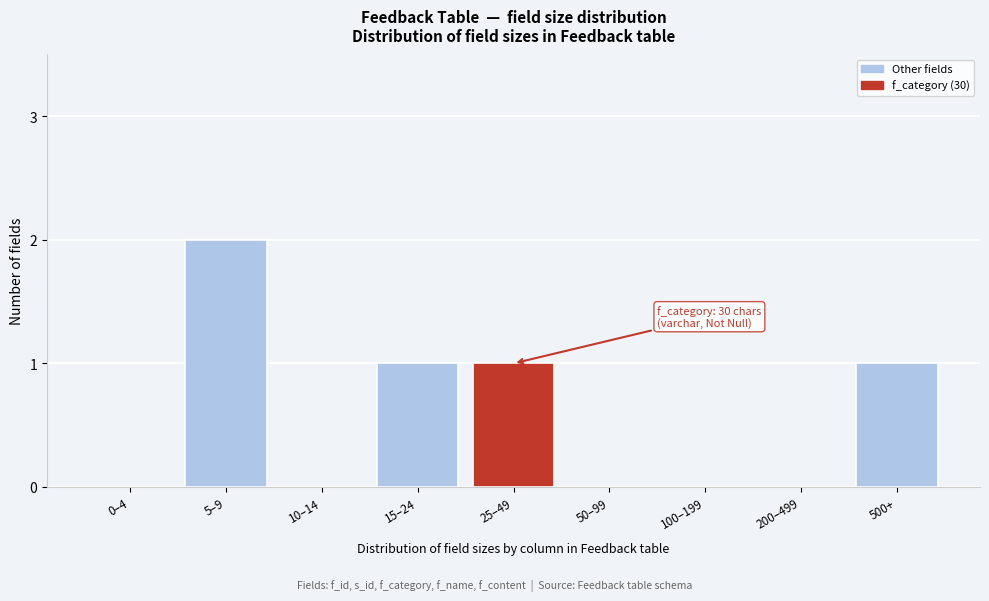

Reading right to left, extract all data points from this chart.

500+=1	200–499=0	100–199=0	50–99=0	25–49=1	15–24=1	10–14=0	5–9=2	0–4=0